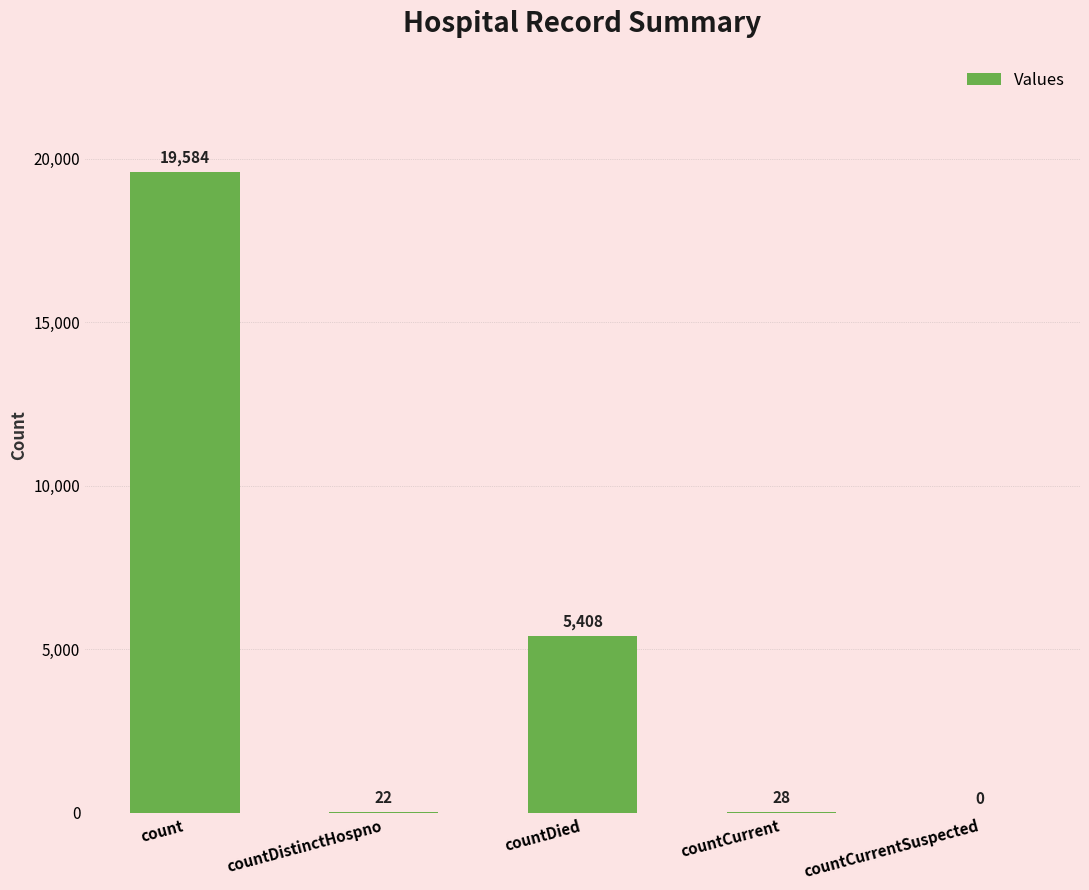

What is the sum of all values?

25042